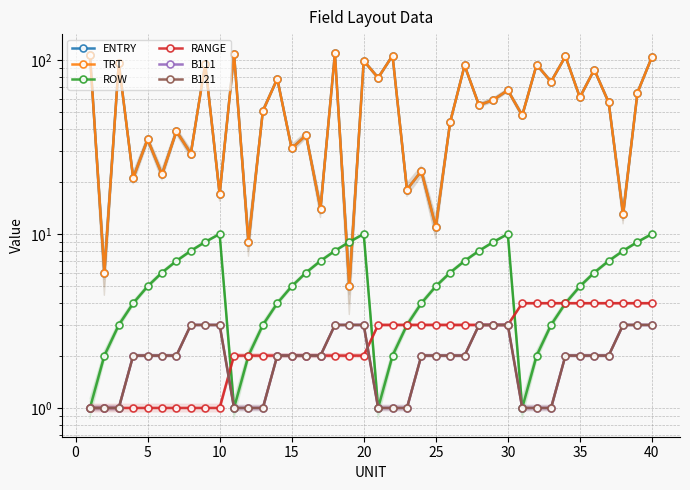

Is it true that B111 equals 5 at 10?

False